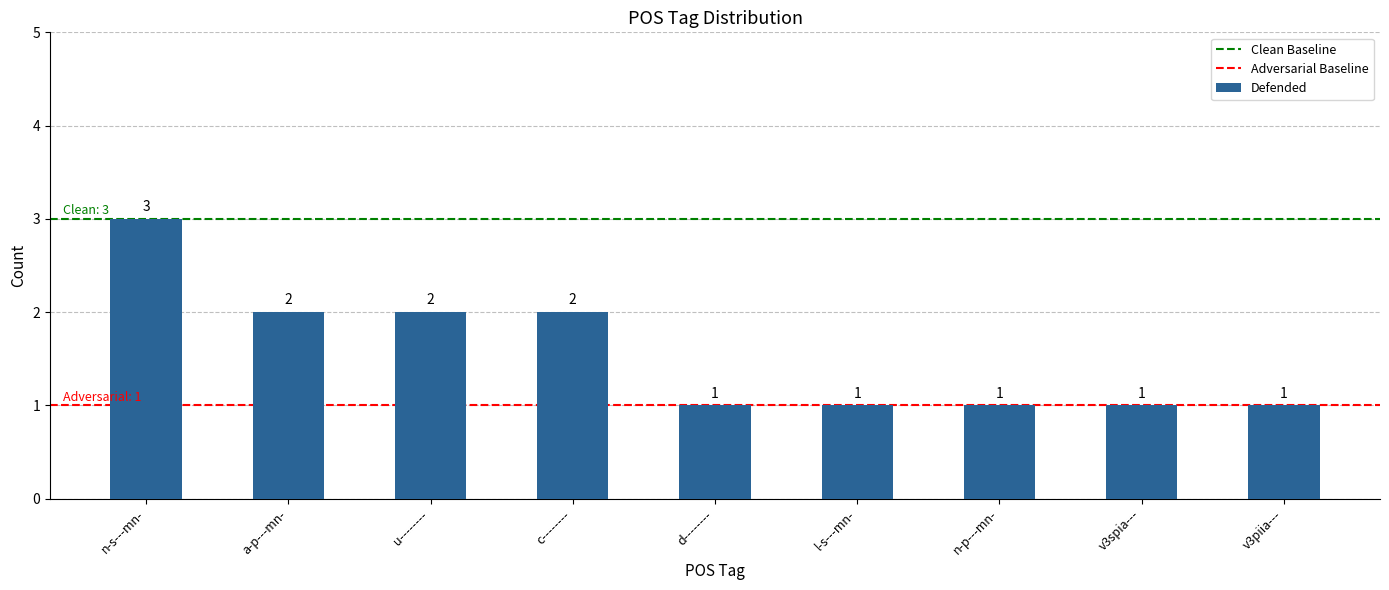

What is the value of the 6th bar from the left?

1